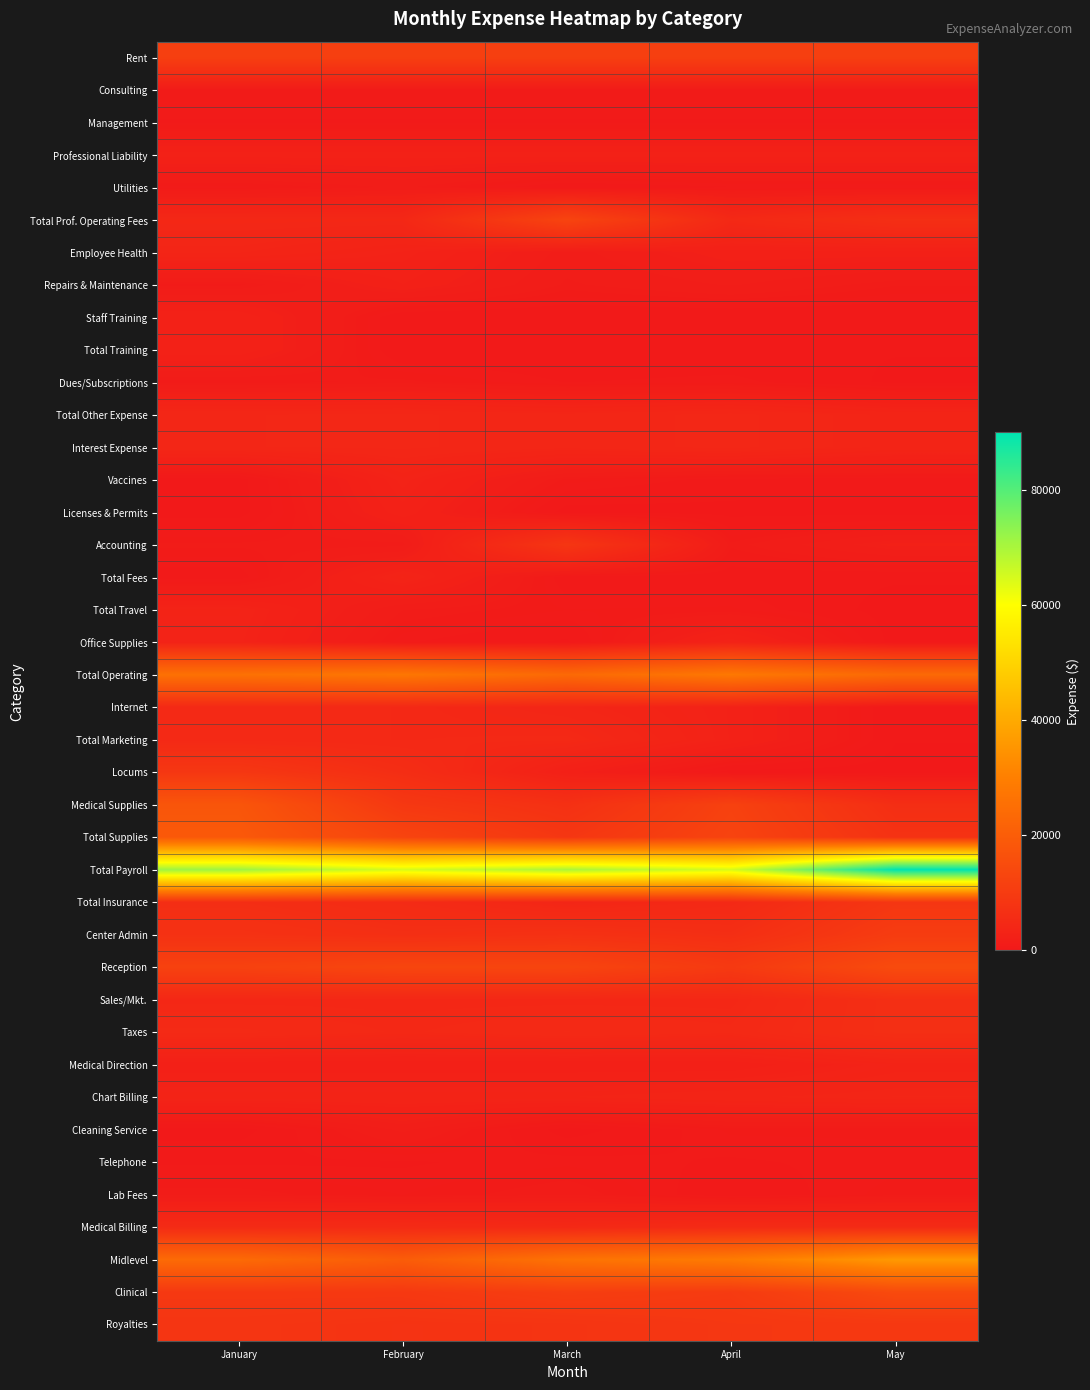

Reading right to left, what are all the values shown in this chart?

Rent: May=11186.0	April=11186.0	March=11186.0	February=11186.0	January=11186.0
Consulting: May=825.0	April=825.0	March=825.0	February=825.0	January=825.0
Management: May=500.0	April=500.0	March=500.0	February=500.0	January=500.0
Professional Liability: May=2437.9	April=2437.9	March=2437.9	February=2437.9	January=2437.9
Utilities: May=549.2	April=497.8	March=216.6	February=1112.1	January=638.2
Total Prof. Operating Fees: May=6361.4	April=4646.1	March=12640.7	February=4292.5	January=4318.7
Employee Health: May=2097.2	April=2141.2	March=1261.7	February=2790.9	January=3562.0
Repairs & Maintenance: May=906.8	April=1442.2	March=1005.3	February=2280.1	January=807.9
Staff Training: May=200.0	April=200.0	March=200.0	February=200.0	January=2601.5
Total Training: May=200.0	April=200.0	March=200.0	February=200.0	January=2601.5
Dues/Subscriptions: May=99.0	April=624.6	March=515.4	February=948.6	January=759.8
Total Other Expense: May=3401.0	April=4179.0	March=3792.0	February=4120.2	January=4032.6
Interest Expense: May=3401.0	April=4179.0	March=3792.0	February=4120.2	January=4032.6
Vaccines: May=403.1	April=403.1	March=806.1	February=2928.3	January=0.0
Licenses & Permits: May=0.0	April=50.0	March=0.0	February=2521.7	January=0.0
Accounting: May=2037.5	April=937.5	March=8493.7	February=937.5	January=937.5
Total Fees: May=230.1	April=316.8	March=298.8	February=3224.9	January=330.5
Total Travel: May=0.0	April=749.0	March=710.6	February=1068.9	January=3019.3
Office Supplies: May=0.0	April=2864.7	March=112.1	February=566.4	January=2886.3
Total Operating: May=23720.1	April=27999.0	March=23613.6	February=27531.5	January=25918.1
Internet: May=200.0	April=2609.5	March=3774.4	February=4557.0	January=4807.1
Total Marketing: May=200.0	April=2609.5	March=4685.0	February=4557.0	January=4807.1
Locums: May=0.0	April=0.0	March=2092.5	February=6033.0	January=8829.9
Medical Supplies: May=6209.4	April=11828.7	March=6864.8	February=9045.7	January=17817.1
Total Supplies: May=7413.4	April=12500.0	March=8728.8	February=12674.0	January=18793.2
Total Payroll: May=90094.6	April=64794.8	March=69880.1	February=64705.4	January=71432.6
Total Insurance: May=8651.2	April=4746.3	March=3872.7	February=5378.6	January=6161.1
Center Admin: May=10273.1	April=6263.3	March=7085.1	February=6442.7	January=7200.2
Reception: May=14629.0	April=9592.8	March=12847.8	February=13090.8	January=11938.5
Sales/Mkt.: May=6408.9	April=4293.6	March=4293.6	February=4293.6	January=4293.6
Taxes: May=6382.3	April=4655.1	March=4944.7	February=4523.9	January=5021.5
Medical Direction: May=2998.9	April=2000.0	March=2000.0	February=2000.0	January=2001.8
Chart Billing: May=3715.5	April=3465.5	March=3166.5	February=3166.5	January=3166.5
Cleaning Service: May=750.0	April=750.0	March=0.0	February=1500.0	January=0.0
Telephone: May=624.2	April=487.1	March=654.3	February=487.0	January=487.0
Lab Fees: May=800.9	April=268.3	March=1057.9	February=700.0	January=976.0
Medical Billing: May=5106.6	April=5227.6	March=4631.1	February=5151.4	January=5265.6
Midlevel: May=36142.8	April=28888.8	March=26360.3	February=19891.3	January=23912.6
Clinical: May=14459.3	April=9856.0	March=10819.8	February=9208.4	January=9191.1
Royalties: May=9099.2	April=8932.0	March=7975.1	February=7708.2	January=8229.8